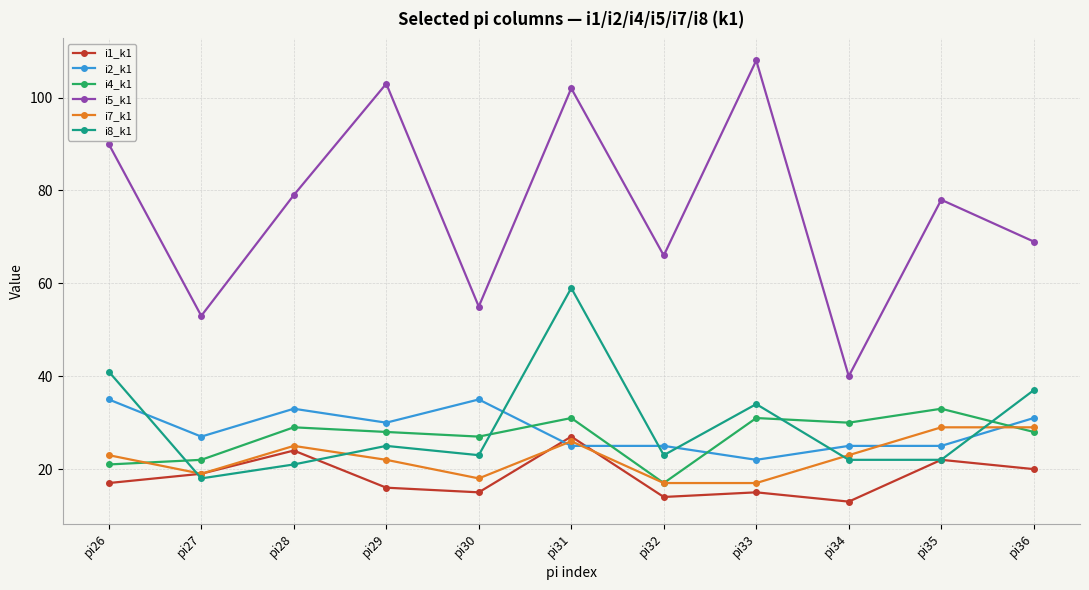

True or false: i5_k1 and i4_k1 cross at least once.

False